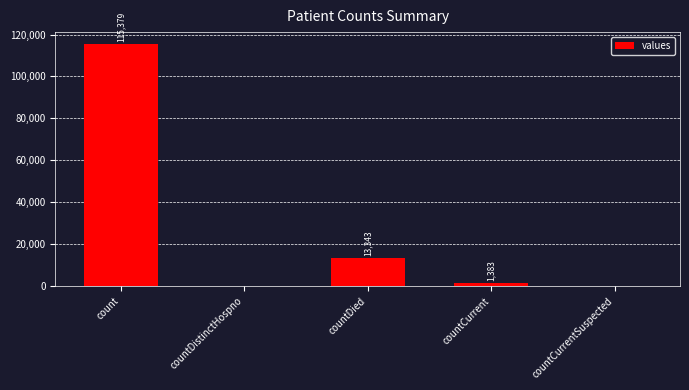

Where is the data nearest to the value 57689?

countDied